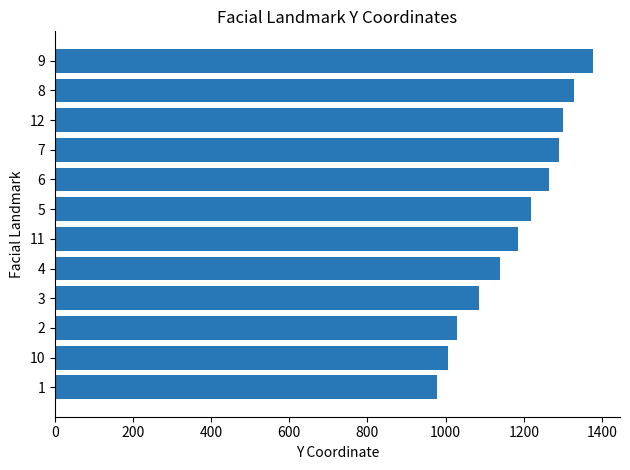

Where is the data nearest to the value 1177?

11